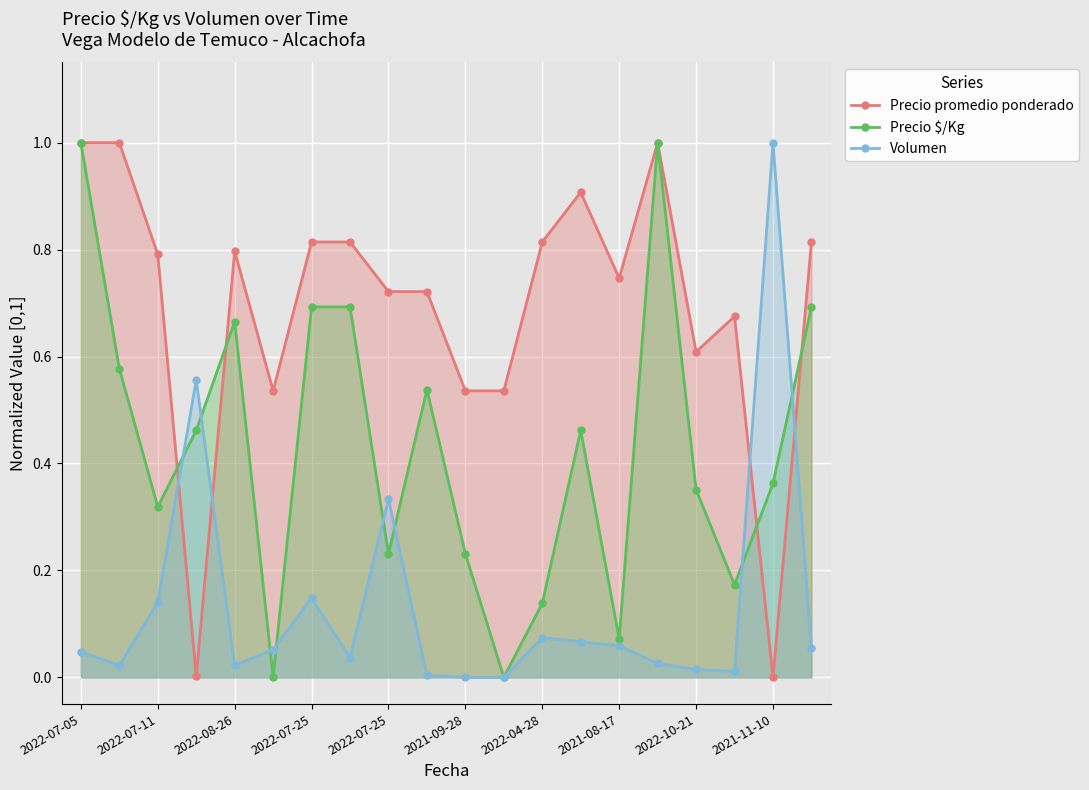

What is the difference between the second highest and second lowest values in the Precio promedio ponderado series?

1.0